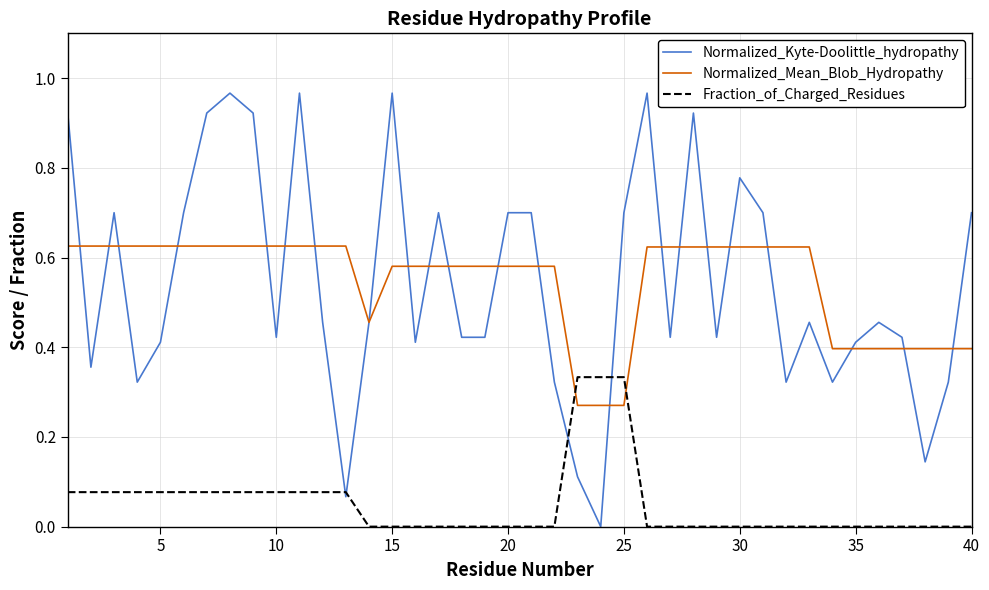

How many times do Fraction_of_Charged_Residues and Normalized_Mean_Blob_Hydropathy cross each other?

2